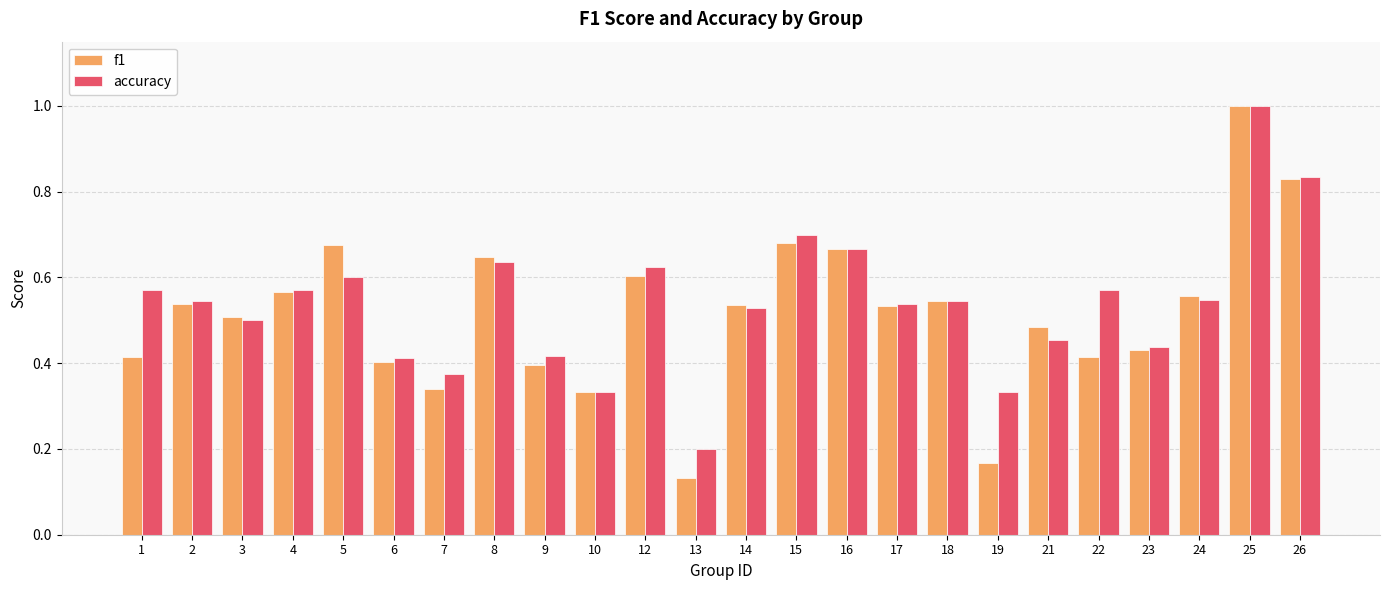

Is the value of accuracy at 22 greater than the value of f1 at 15?

No